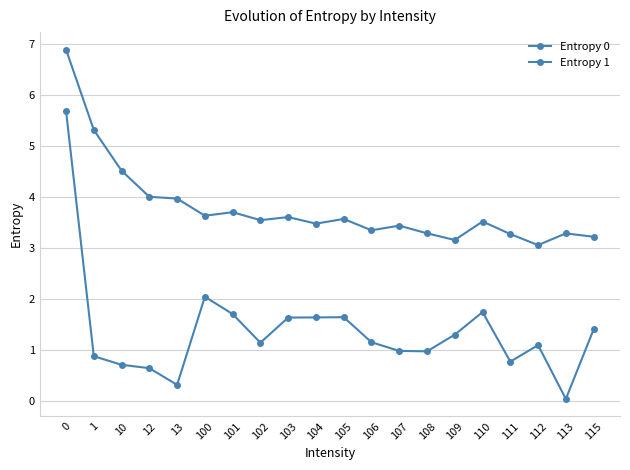

Reading left to right, extract all data points from this chart.

Entropy 0: 0=6.9	1=5.3	10=4.5	12=4.0	13=4.0	100=3.6	101=3.7	102=3.5	103=3.6	104=3.5	105=3.6	106=3.3	107=3.4	108=3.3	109=3.2	110=3.5	111=3.3	112=3.1	113=3.3	115=3.2
Entropy 1: 0=5.7	1=0.9	10=0.7	12=0.6	13=0.3	100=2.0	101=1.7	102=1.1	103=1.6	104=1.6	105=1.6	106=1.1	107=1.0	108=1.0	109=1.3	110=1.7	111=0.8	112=1.1	113=0.0	115=1.4